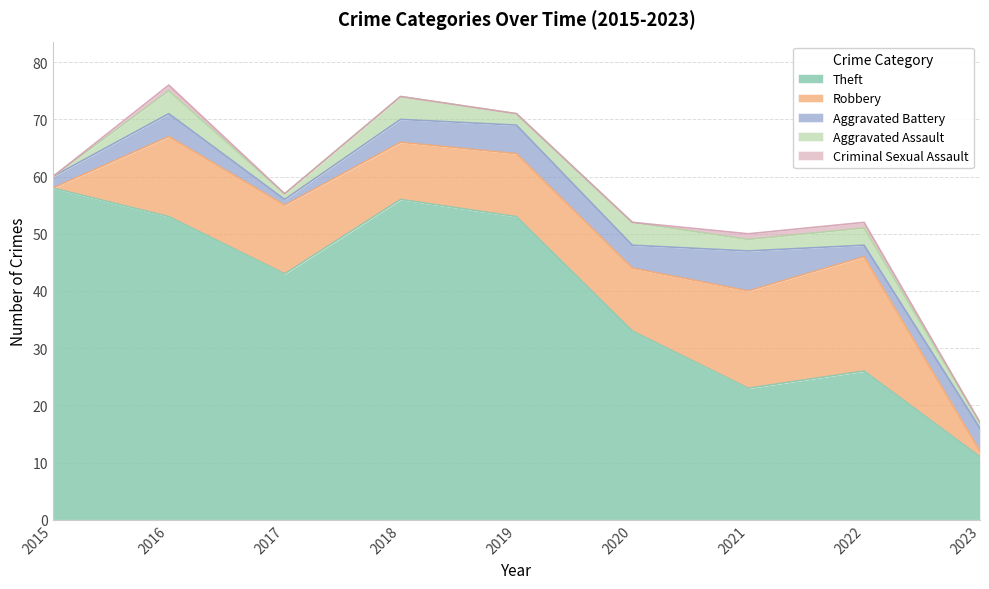

Where is the first local minimum for Robbery?

2018